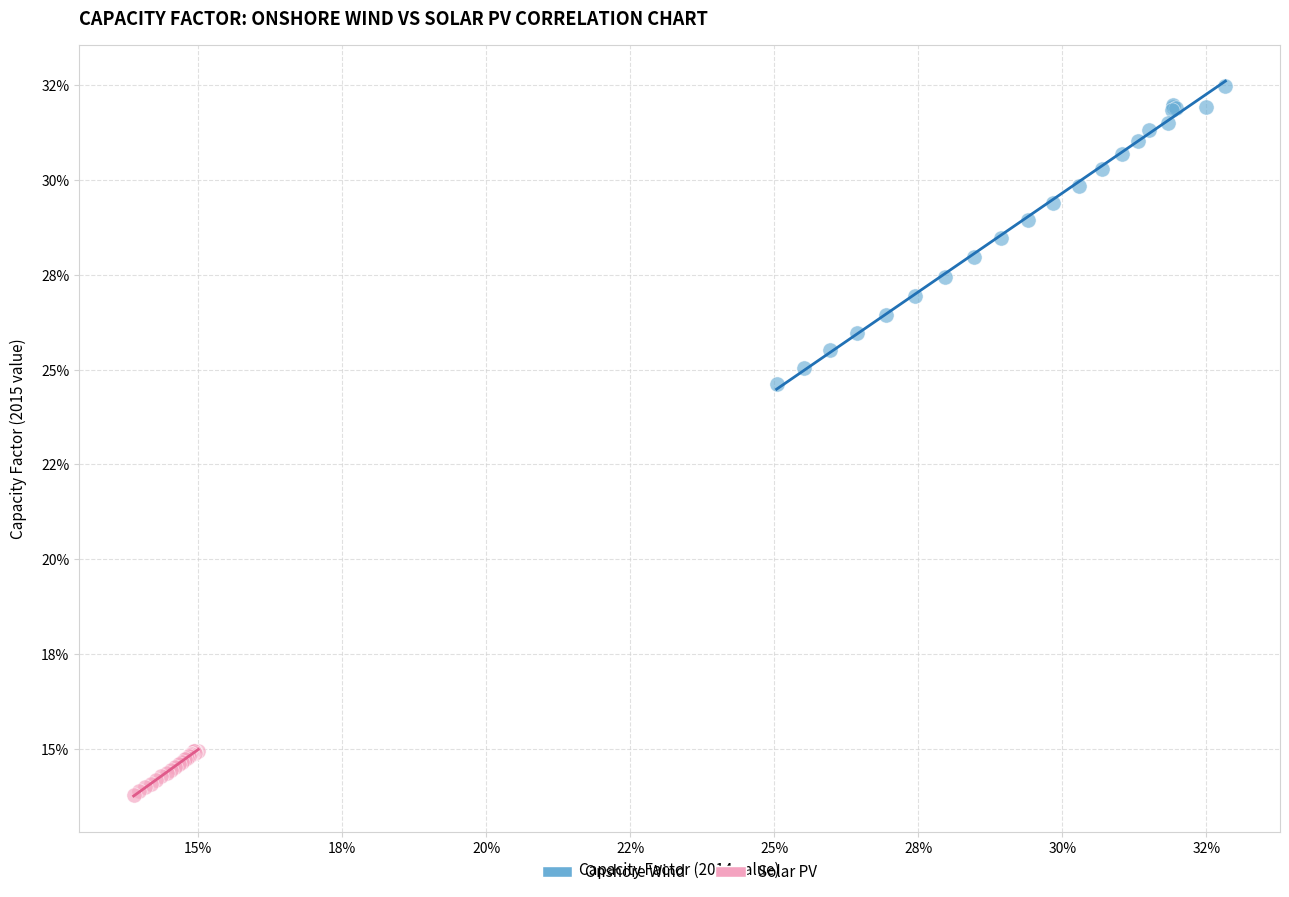

Which series has the widest spread of Y values?

Onshore Wind